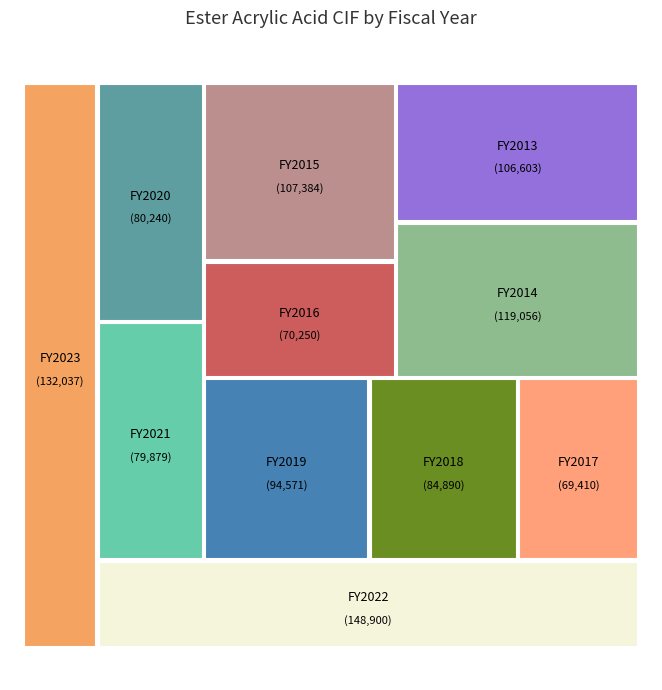

What percentage is the FY2015 slice, to the nearest percent?

10%